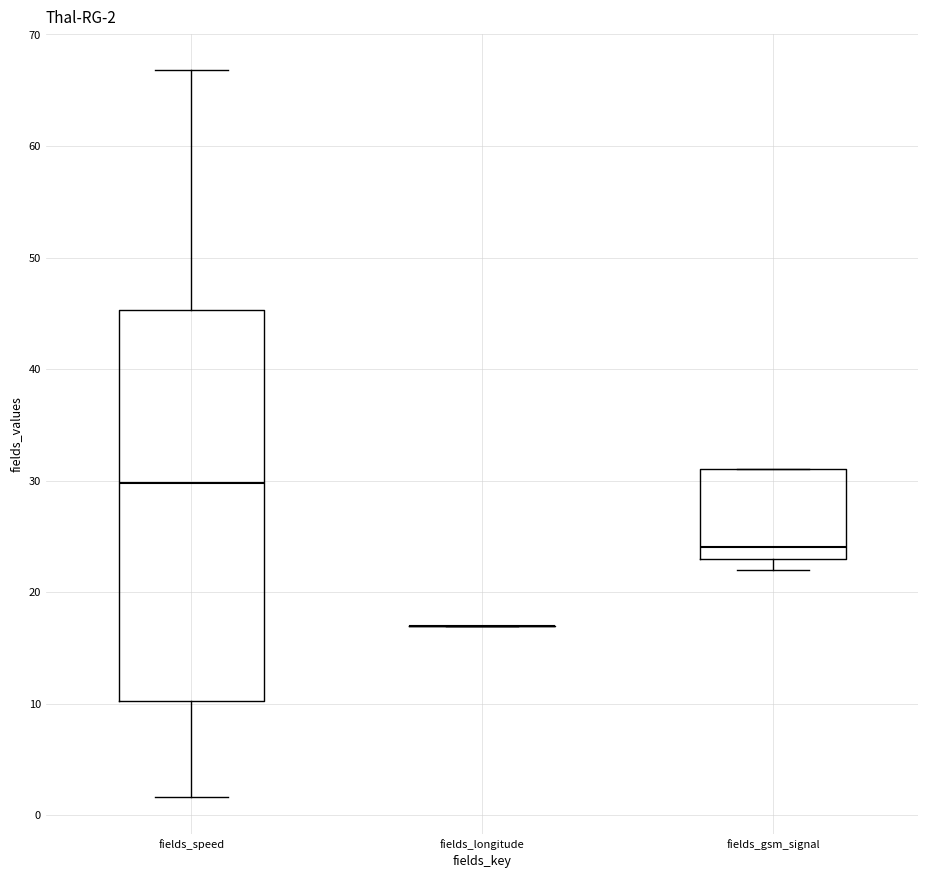

Which box is the tallest, from its lower edge to its upper edge?

fields_speed